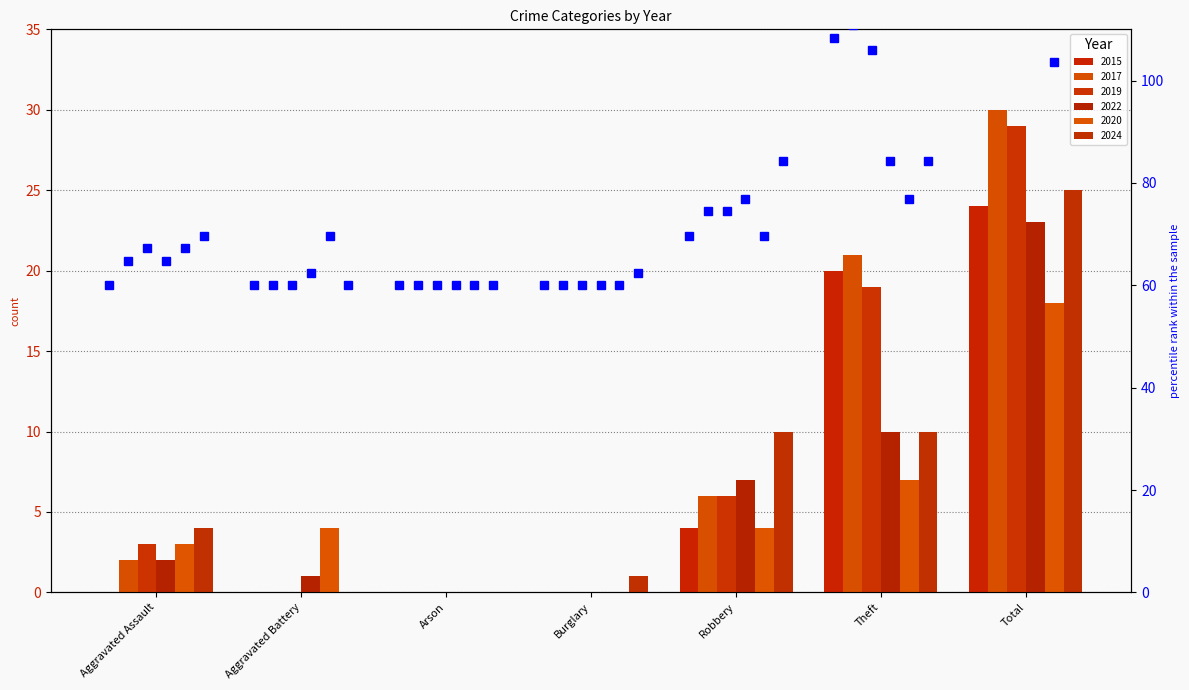

What are all the series names shown in the legend?

2015, 2017, 2019, 2022, 2020, 2024